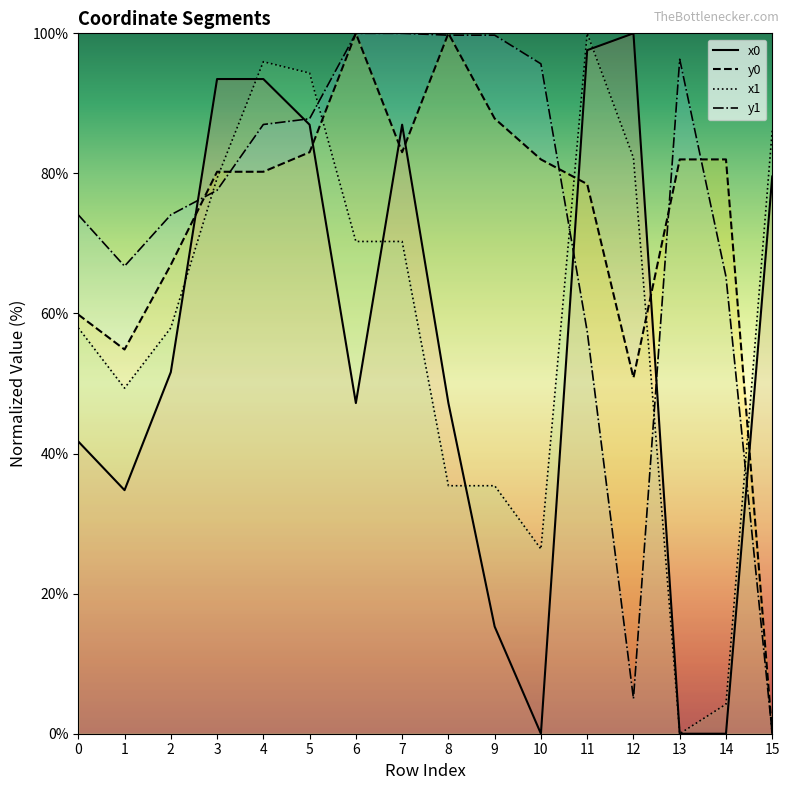

True or false: x0 has a value of -68.0 at 10.

False